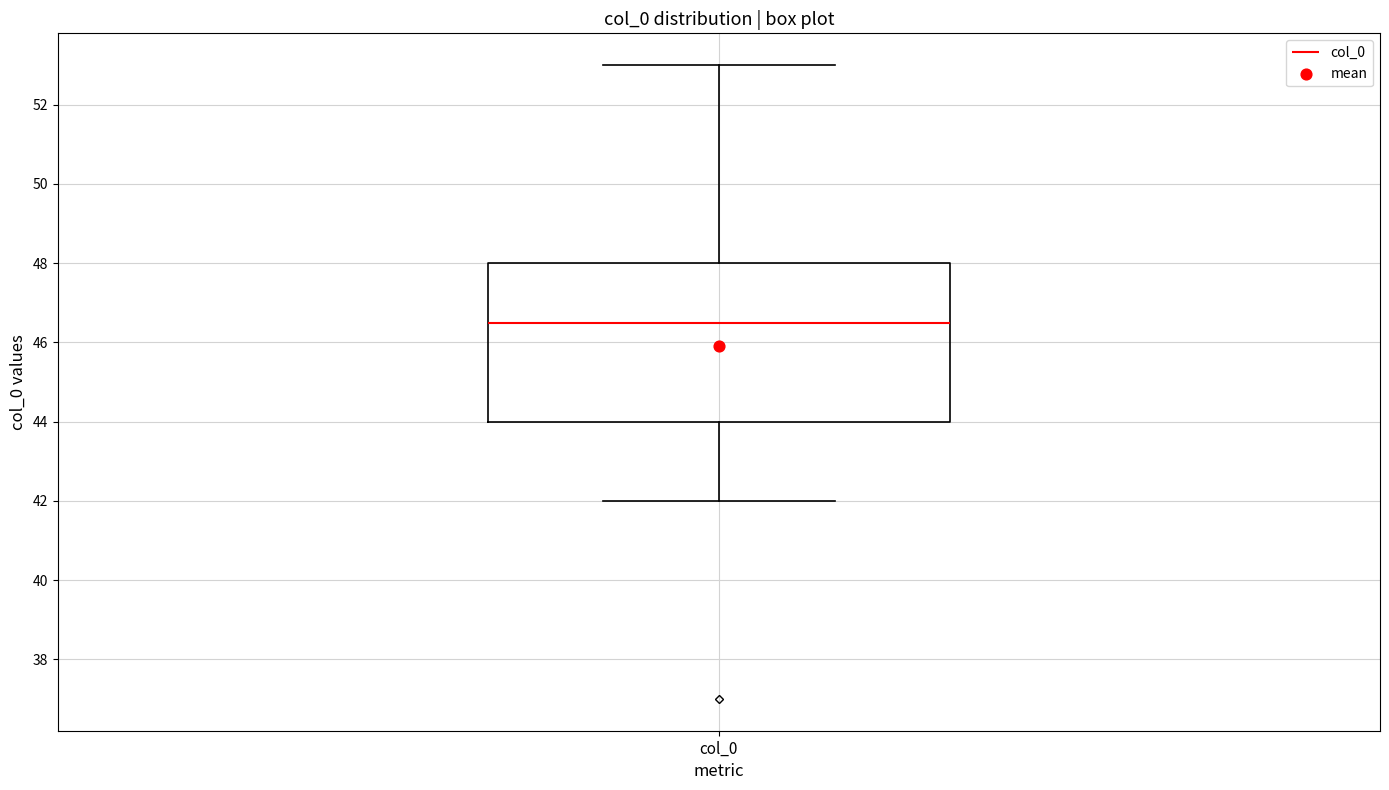

Where does the upper whisker of the box for col_0 end on the y-axis? The values are not printed on the chart, so give them approximately, as read against the axis.

53.0